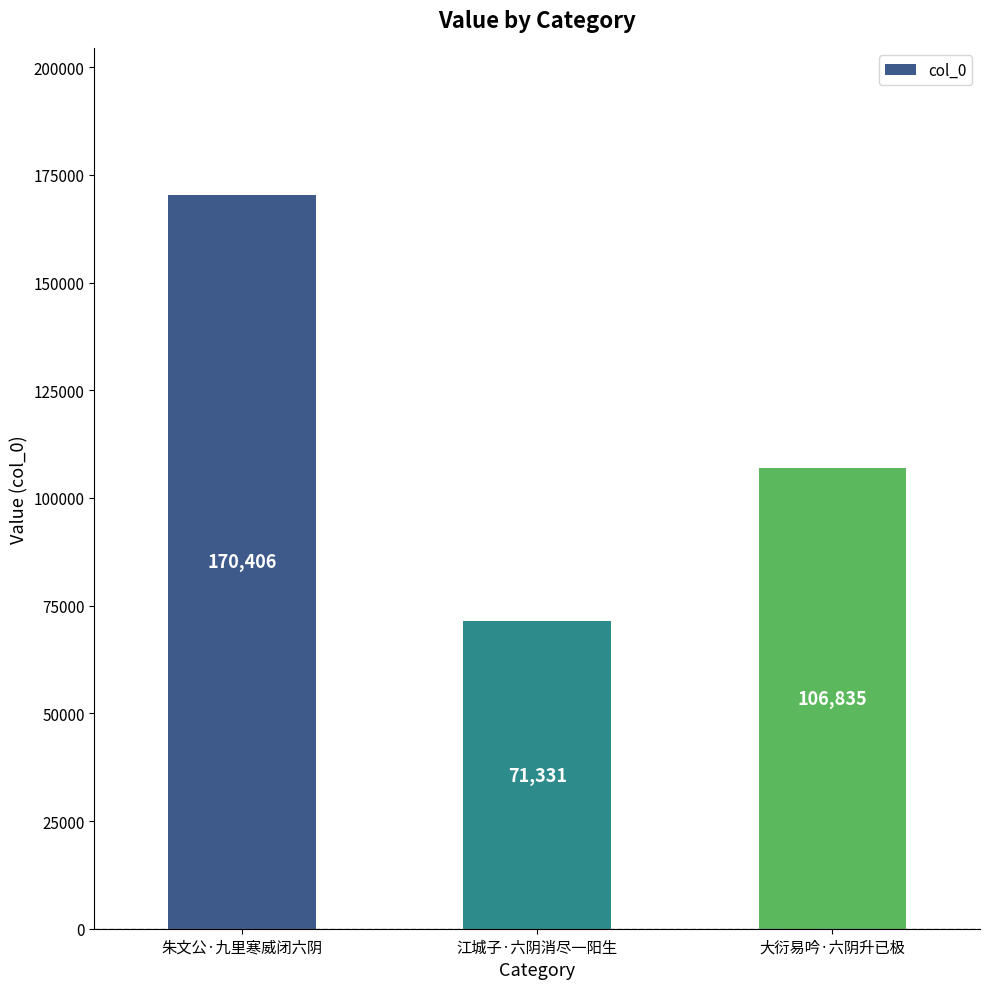

Read the value at 江城子·六阴消尽一阳生.

71331